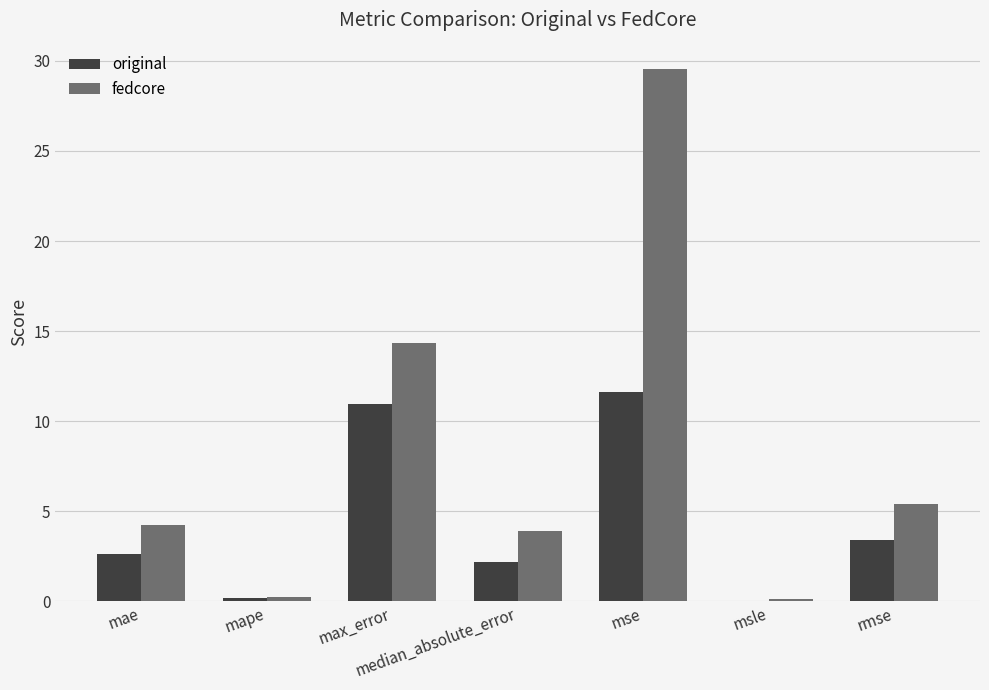

What is the total value across all series at mape?

0.5